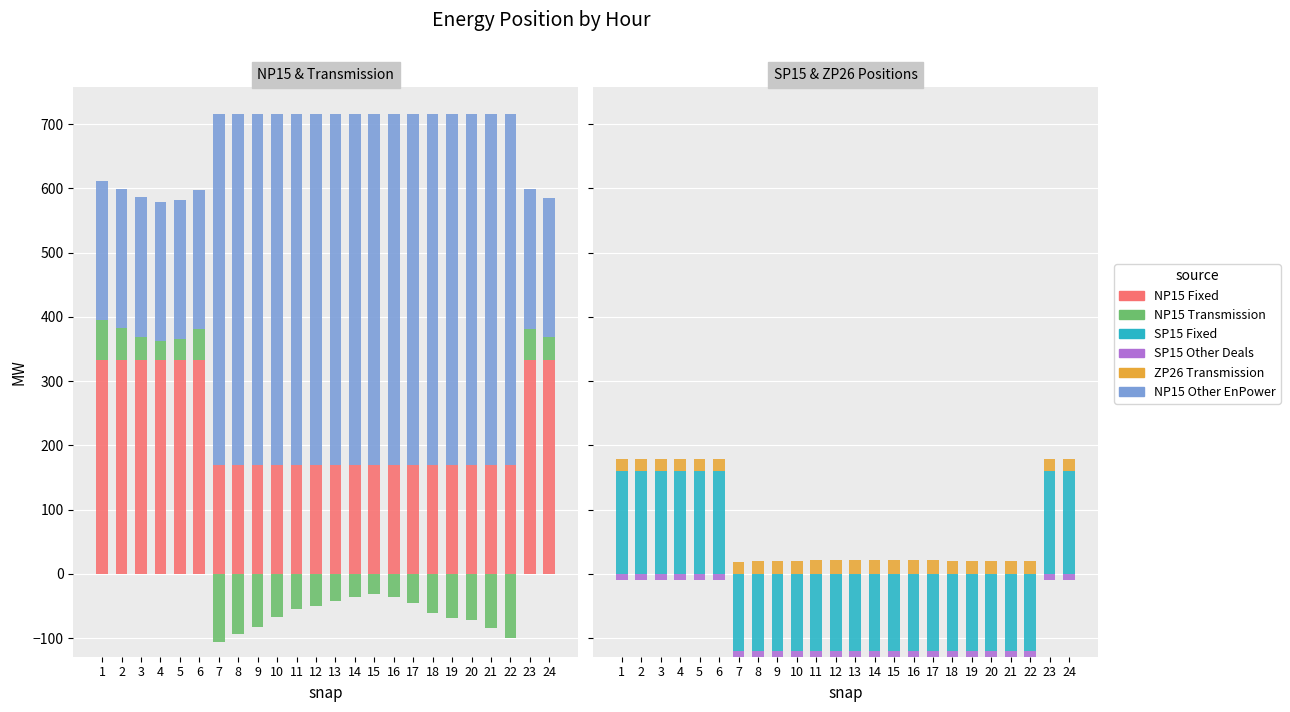

List the labels in order of NP15 Other EnPower value, smallest first.

1, 2, 3, 4, 5, 6, 23, 24, 7, 8, 9, 10, 11, 12, 13, 14, 15, 16, 17, 18, 19, 20, 21, 22